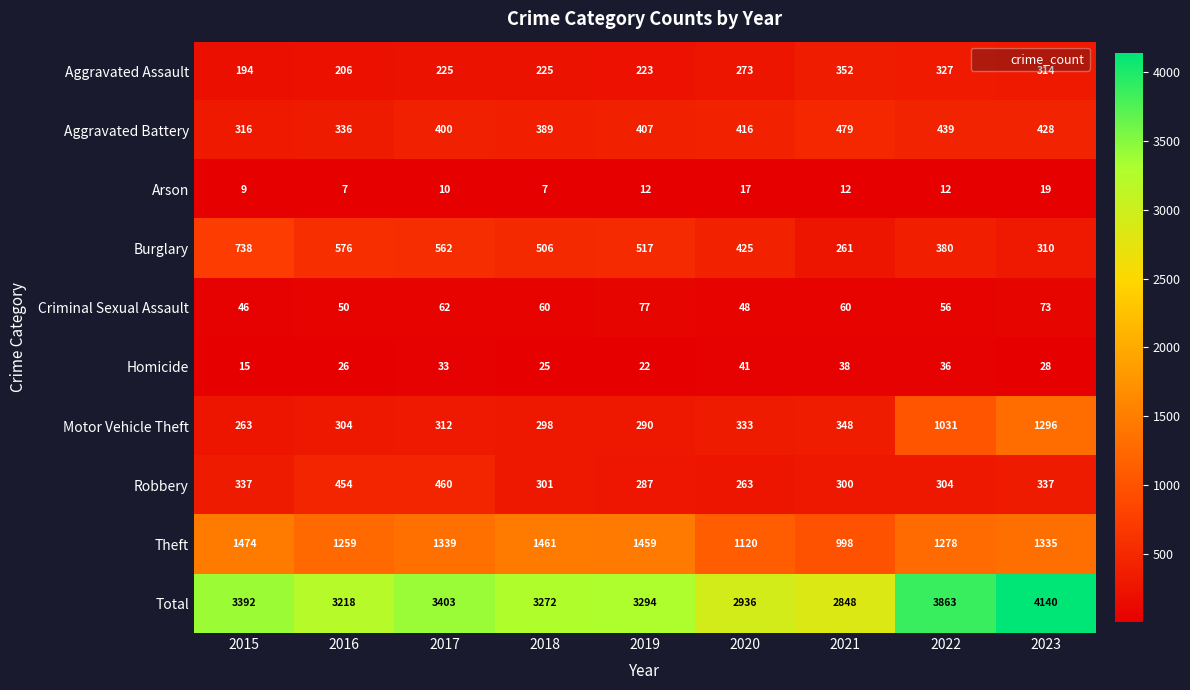

Rank the series at 2020 from highest to lowest value.

Total, Theft, Burglary, Aggravated Battery, Motor Vehicle Theft, Aggravated Assault, Robbery, Criminal Sexual Assault, Homicide, Arson